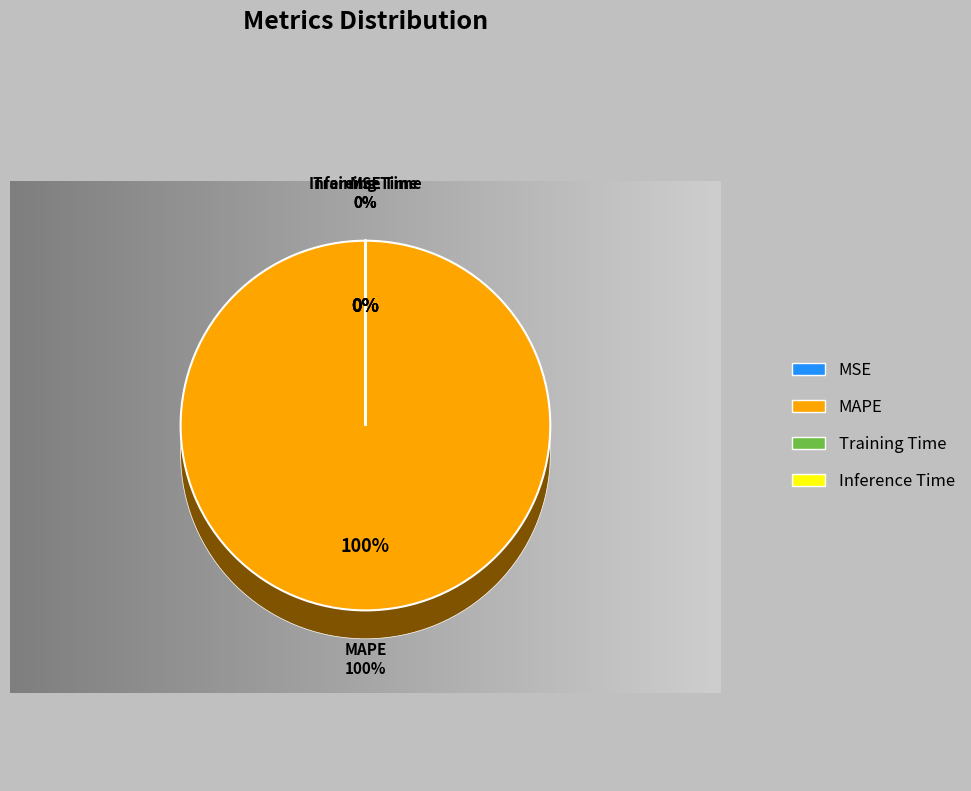

To the nearest percent, what is the difference between the largest and smallest slice percentages?

100%